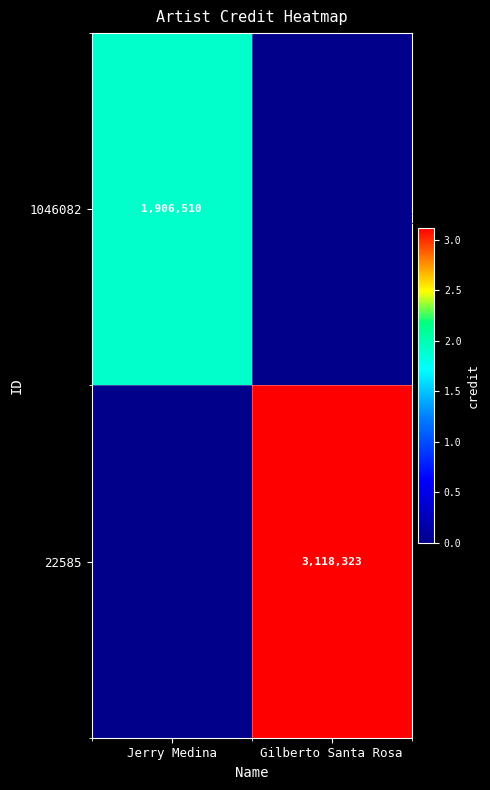

Is the value of 22585 at Gilberto Santa Rosa greater than the value of 1046082 at Jerry Medina?

Yes